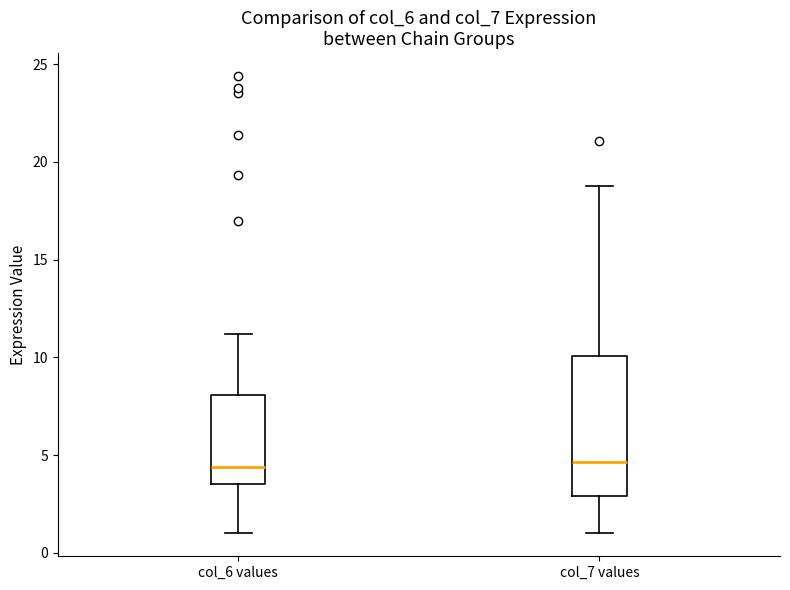

Reading left to right, read every box against the y-axis: the position of its median line, the range the box covers, and the ends of its whiskers. The values are not printed on the chart, so give them approximately, as read against the axis.

col_6 values: median 4.5, box 3.5 to 8.0, whiskers 1.0 to 11.0
col_7 values: median 4.5, box 3.0 to 10.0, whiskers 1.0 to 19.0